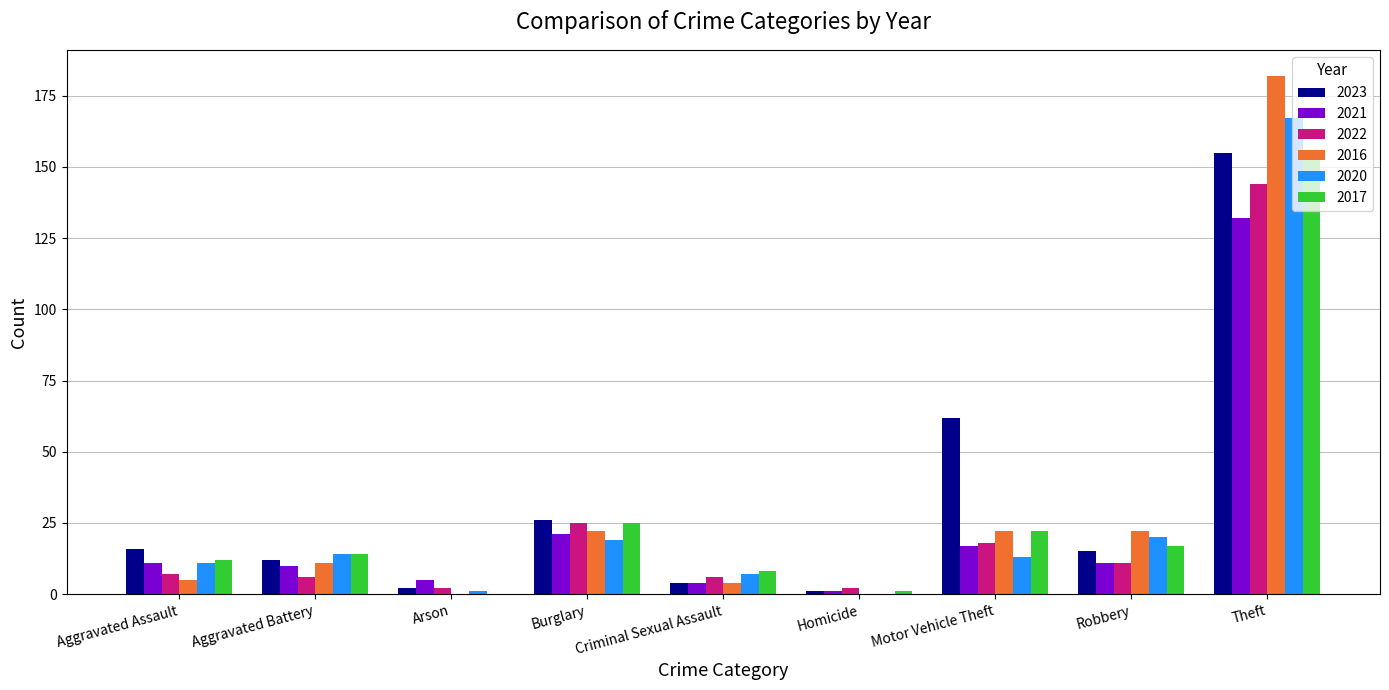

Which series has the largest range (max minus min)?

2016